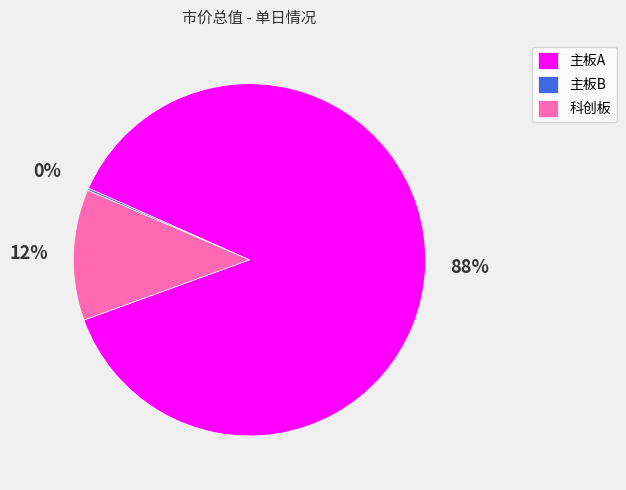

The 科创板 slice represents 12% of the pie. True or false?

True